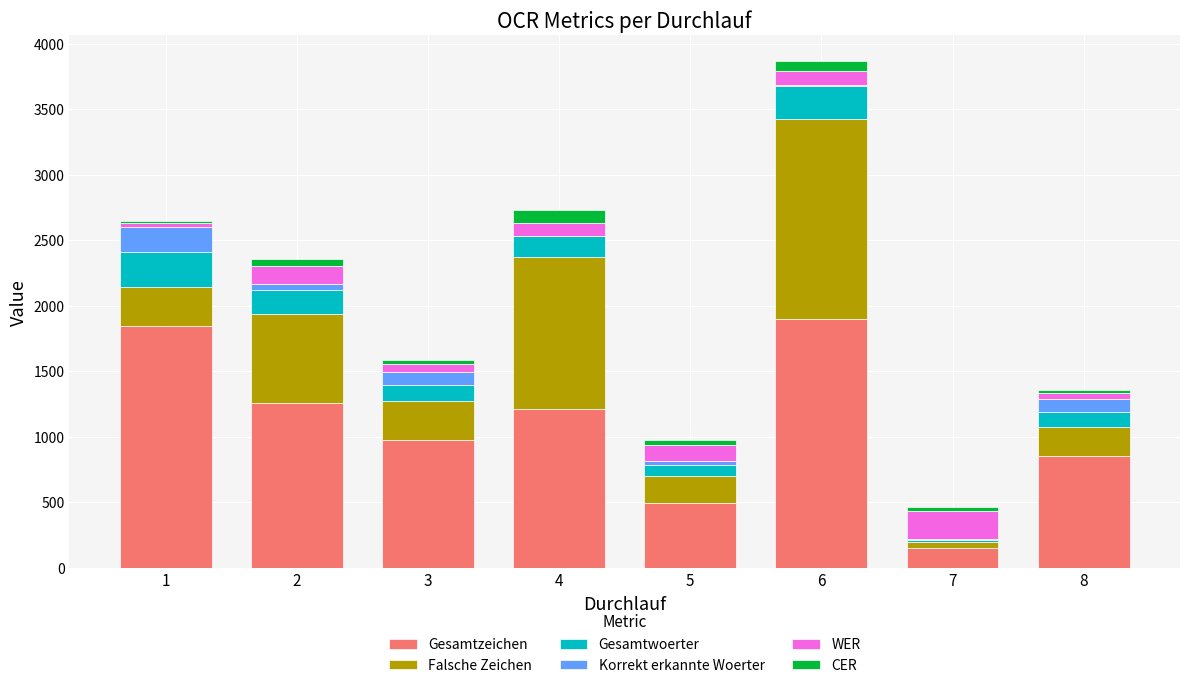

What is the total value across all series at 1?

2649.7